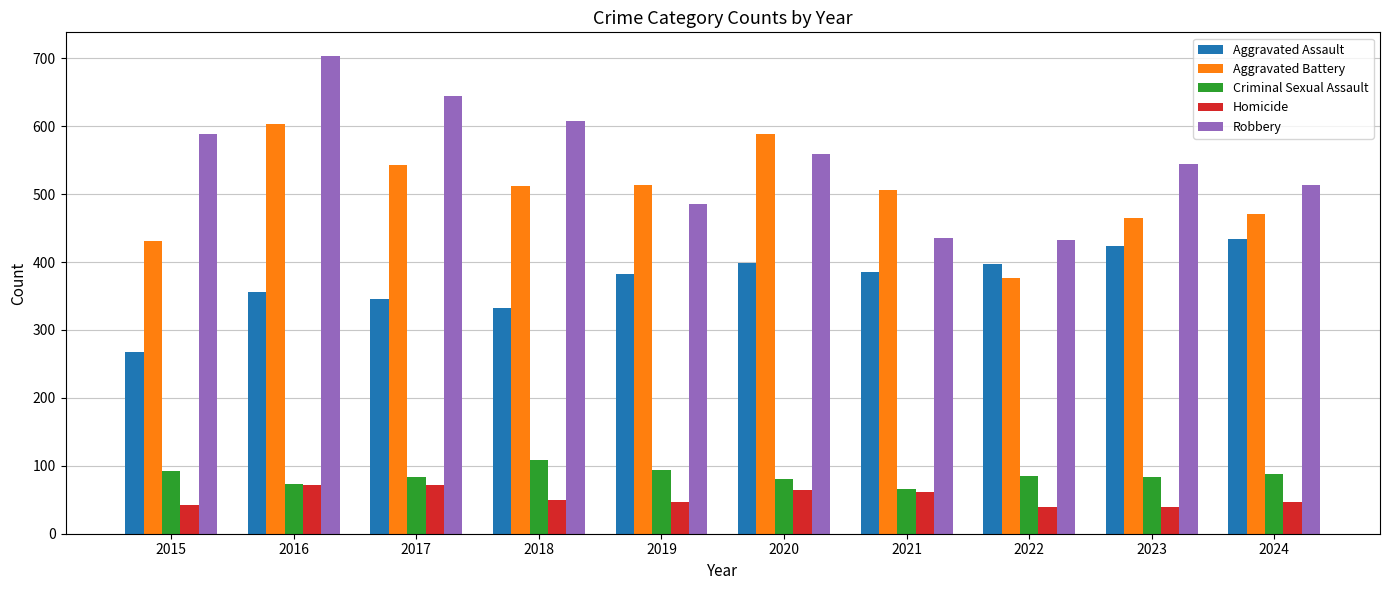

The Criminal Sexual Assault series shows 108 at 2018. True or false?

True